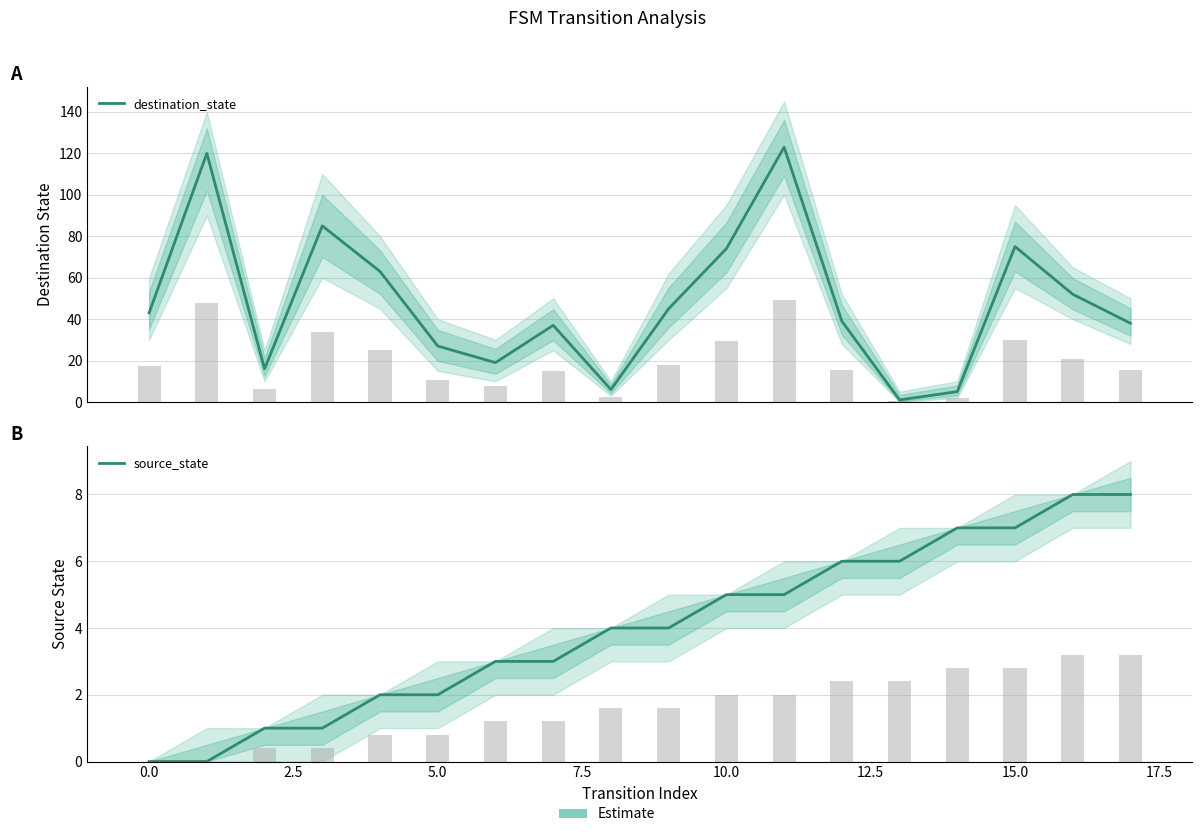

How many bars are there in total?

36